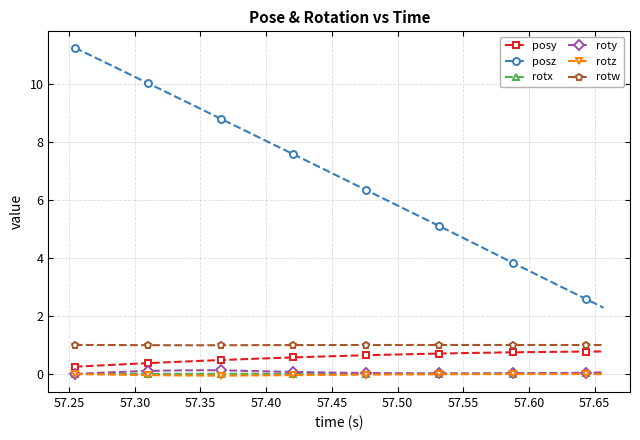

True or false: roty and rotw cross at least once.

False